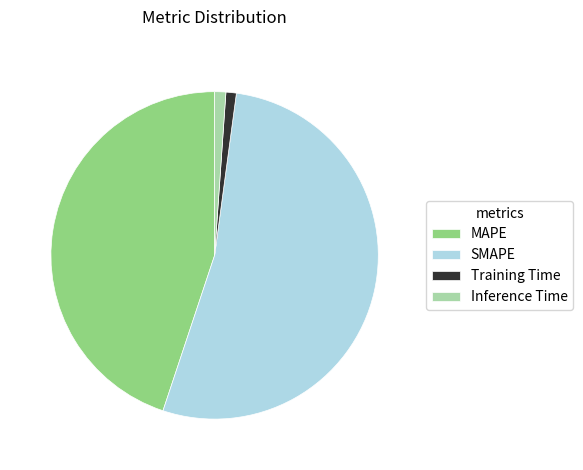

Which category has the biggest portion of the pie?

SMAPE